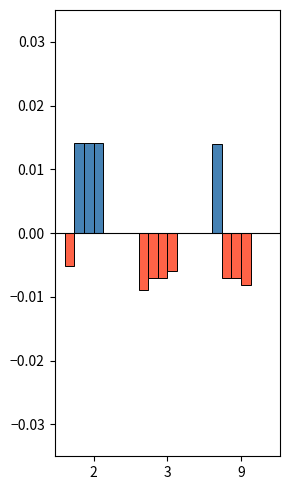

Count the number of data series in this chart.

2